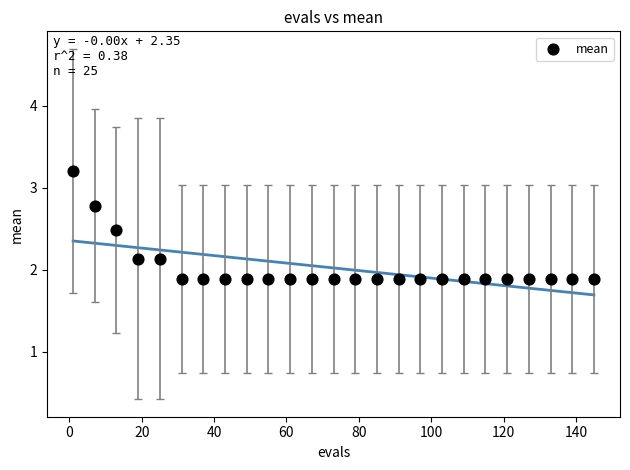

What is the range of X values (max minus min)?

144.0